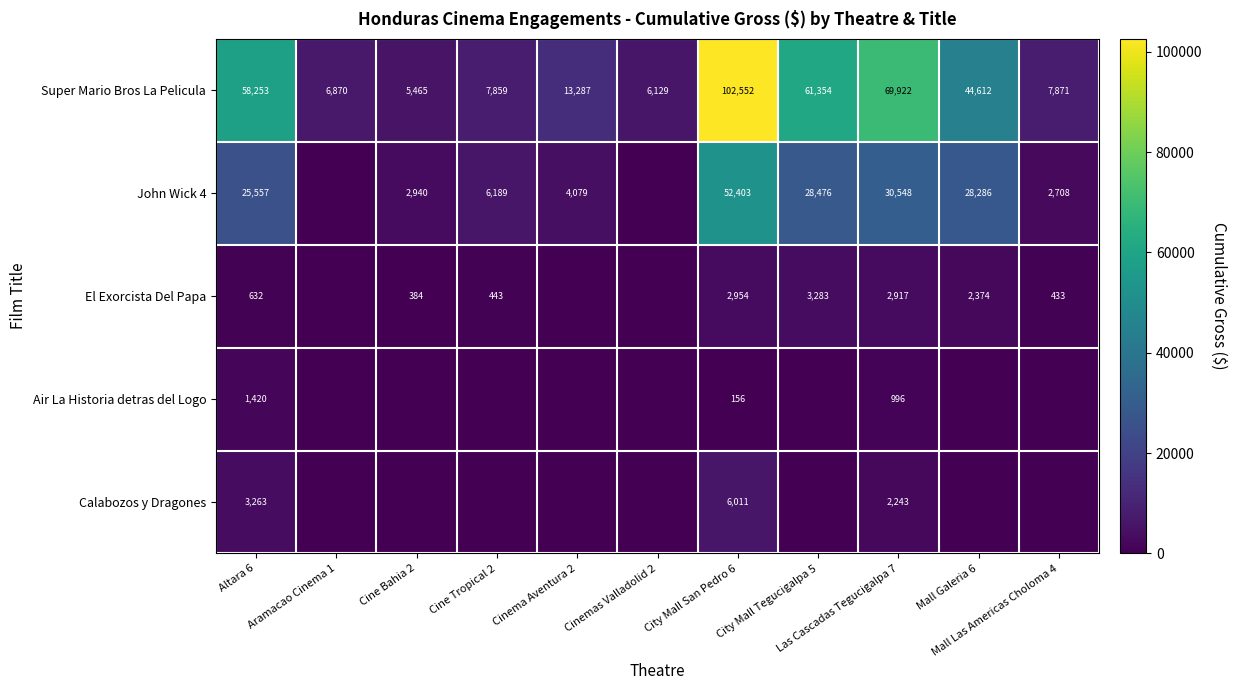

What is the difference between the second highest and minimum values in the Super Mario Bros La Pelicula series?

64457